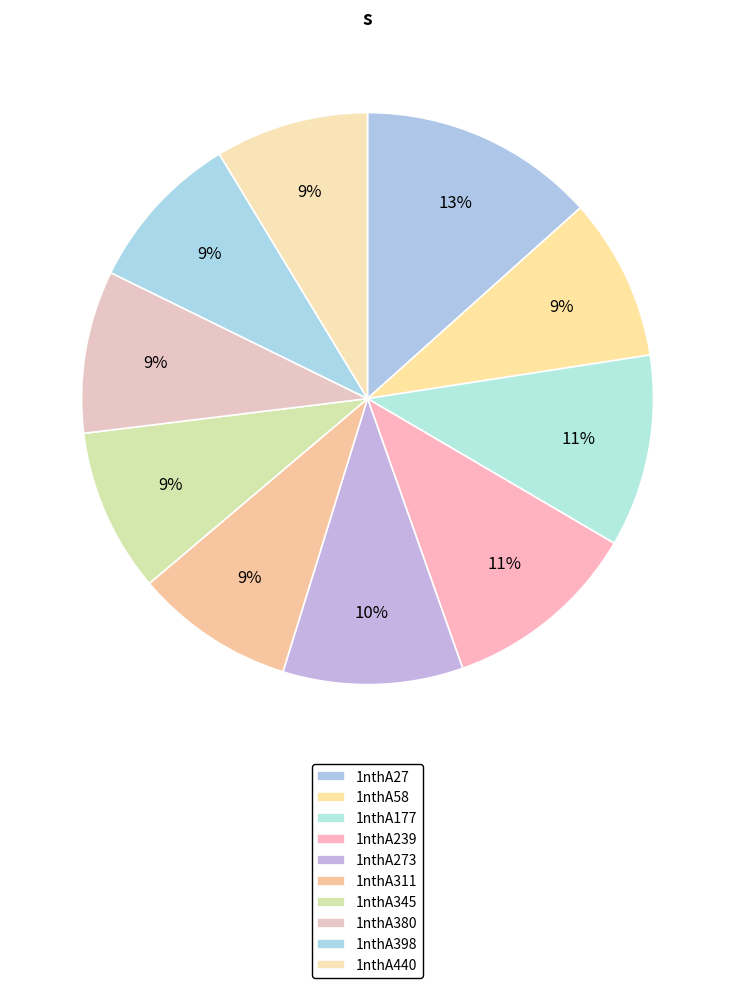

True or false: 1nthA398 accounts for 1% of the total.

False